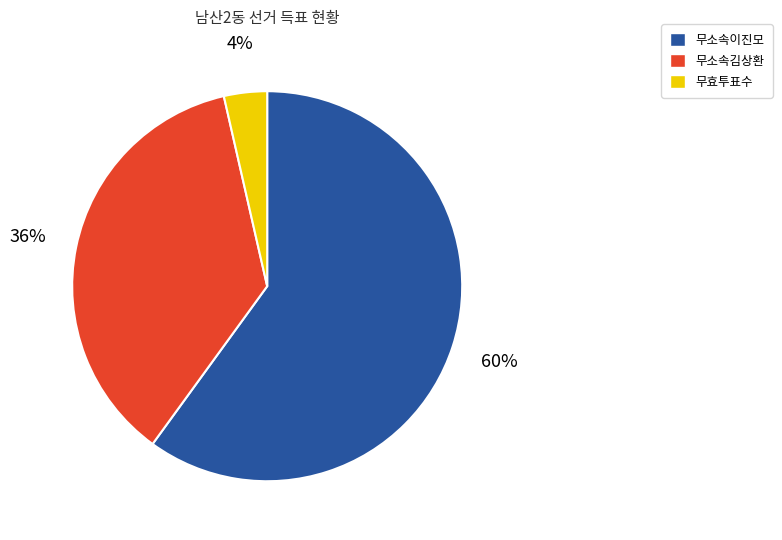

Is there any slice that represents more than half of the pie?

Yes